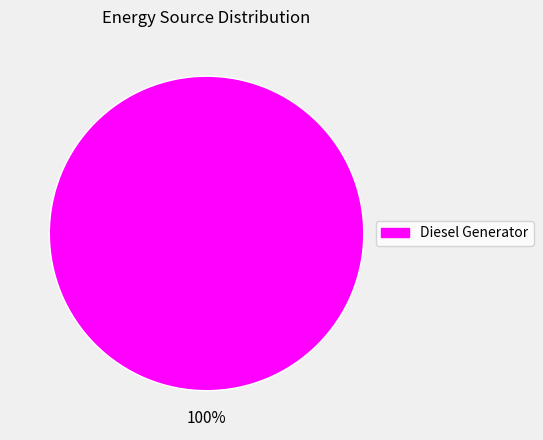

Count the number of slices in the pie.

1